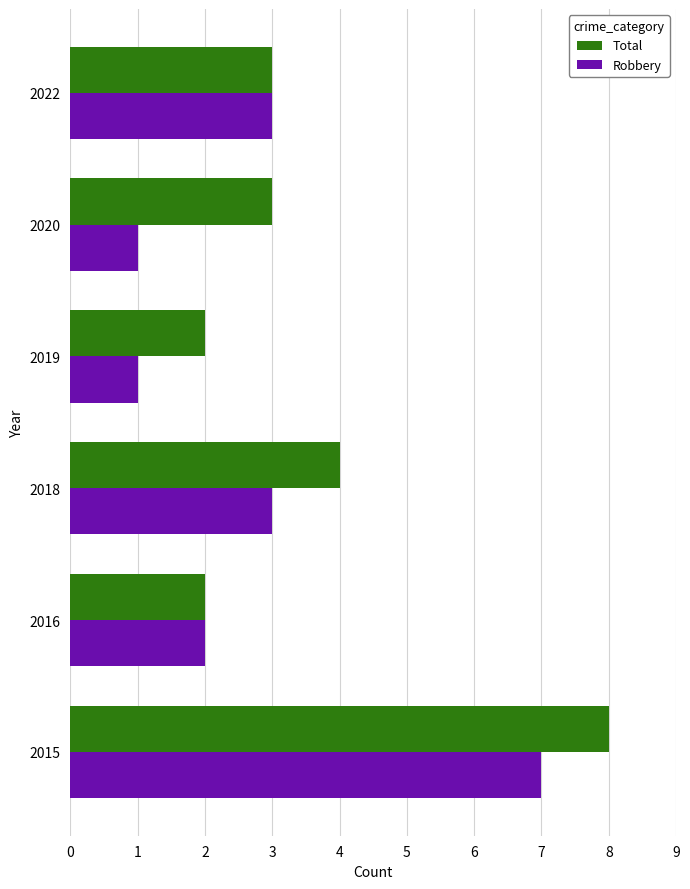

What is the sum of all Total values?

22